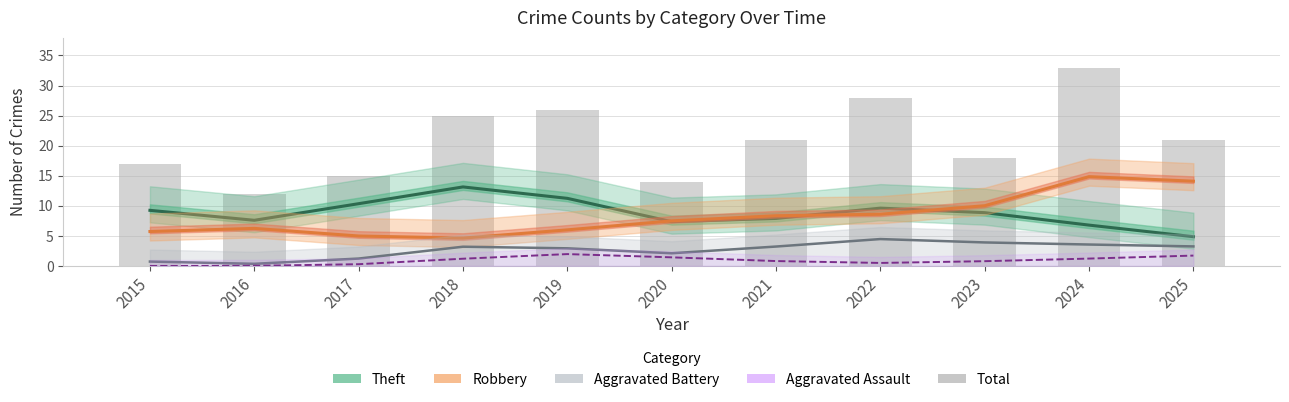

Between 2017 and 2021, which is larger?

2017